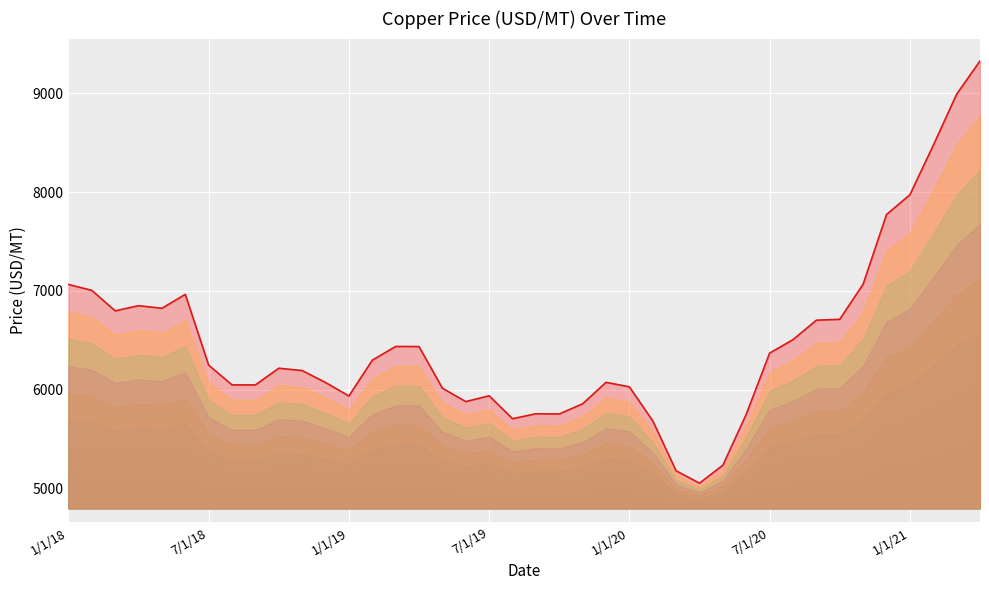

Where is the data nearest to the value 7191?

34